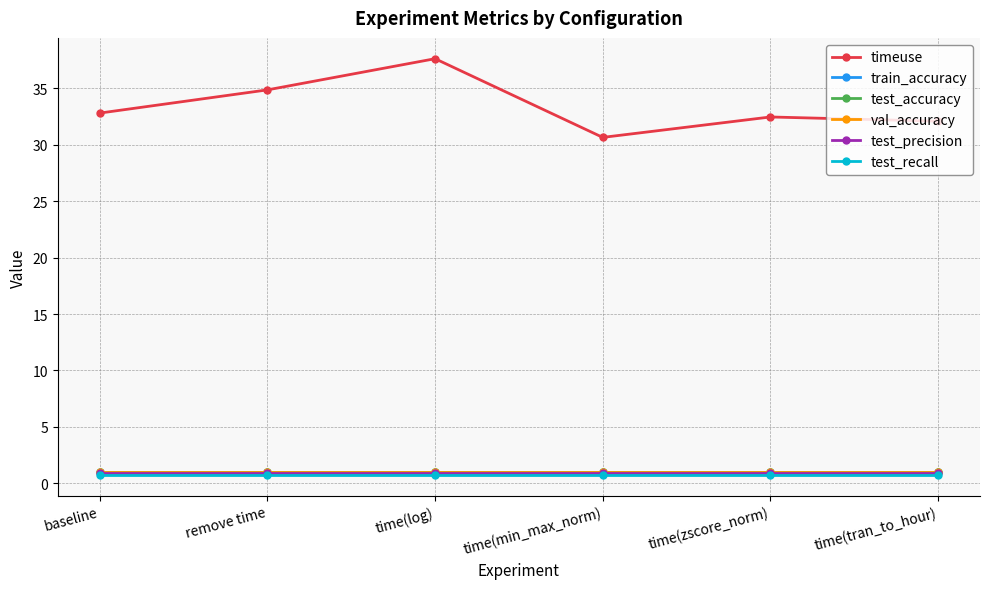

What is the average value of the test_recall series?

0.7